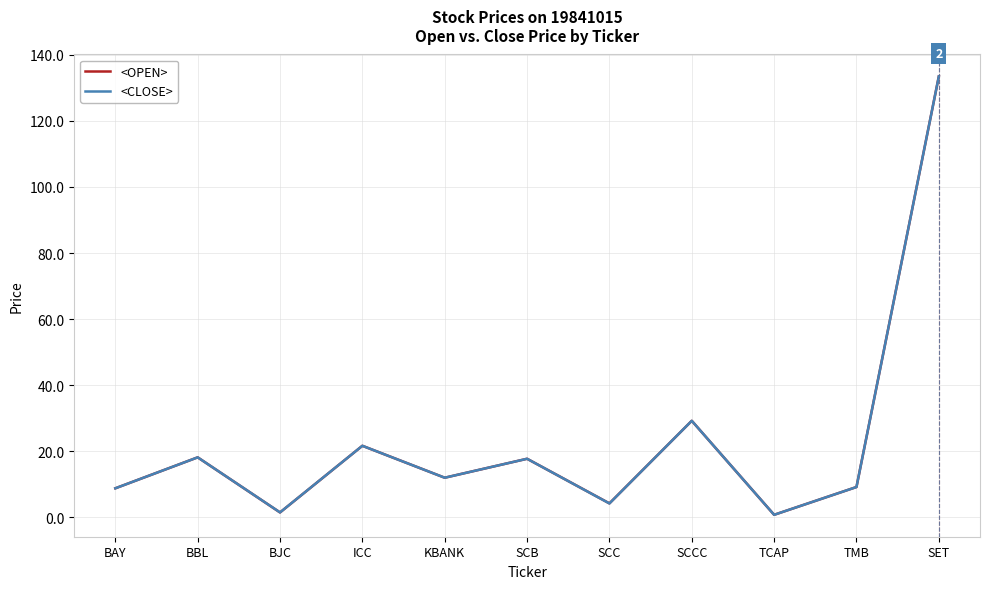

What position from the left is BBL?

2